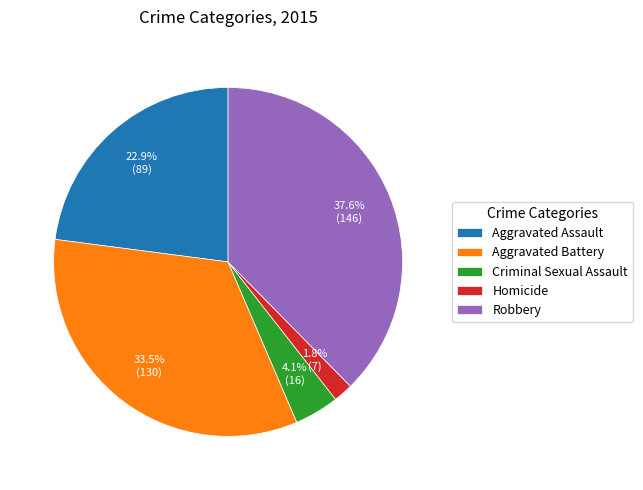

How many segments does this pie chart have?

5